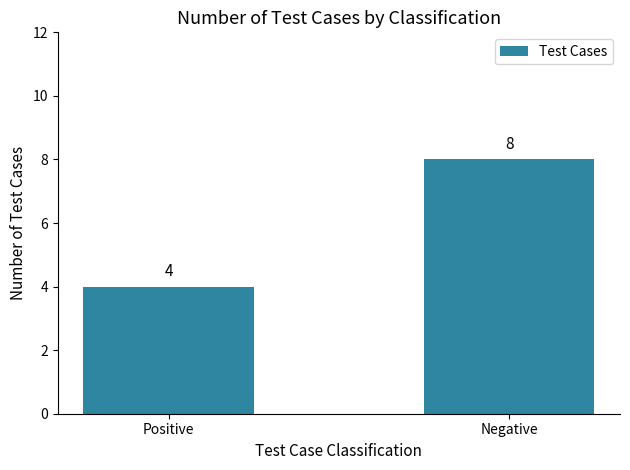

Does the chart contain stacked bars?

No